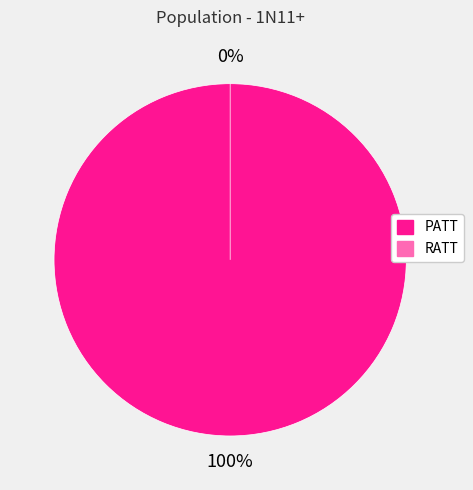

What is the smallest slice in the pie chart?

RATT